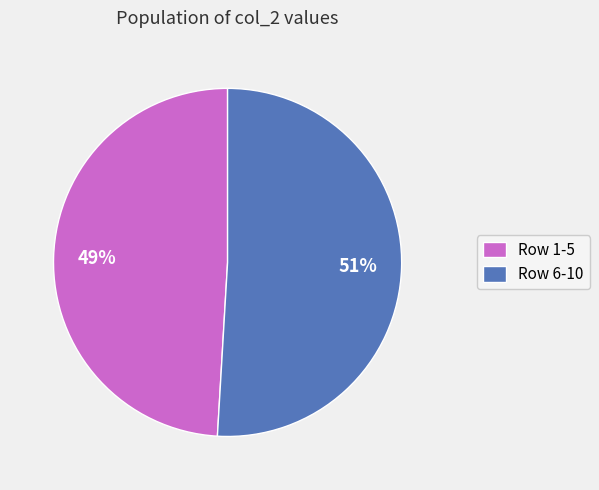

Which slice is the smallest?

Row 1-5